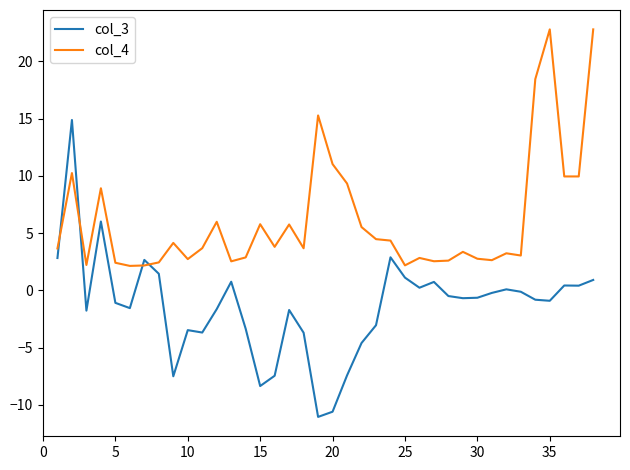

Rank the series by their average value, from highest to lowest.

col_4, col_3